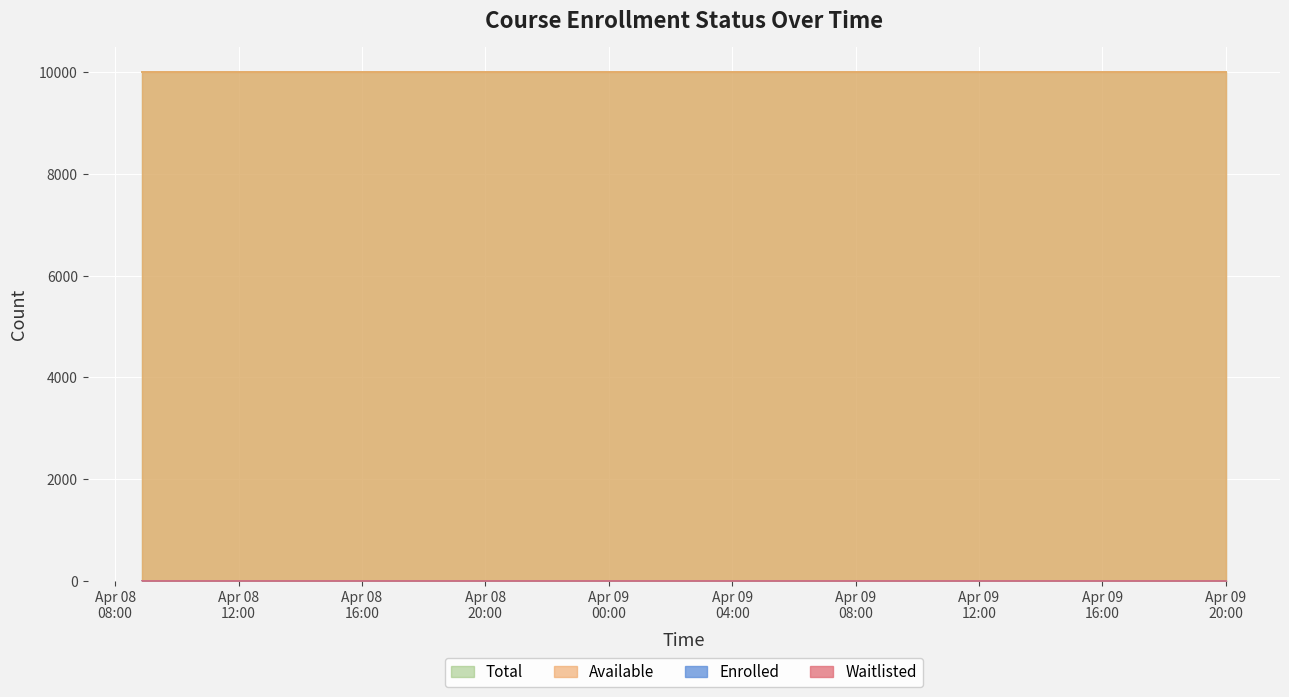

Is the value of enrolled at 2025-04-08T19:49:00 greater than the value of waitlisted at 2025-04-09T18:00:00?

No